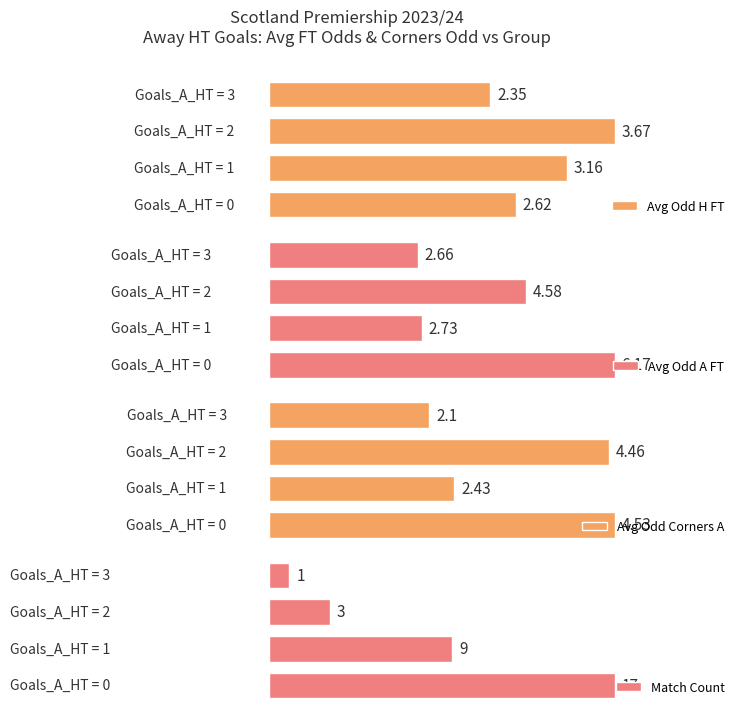

How many data points in Avg Odd Corners A are above 4?

2